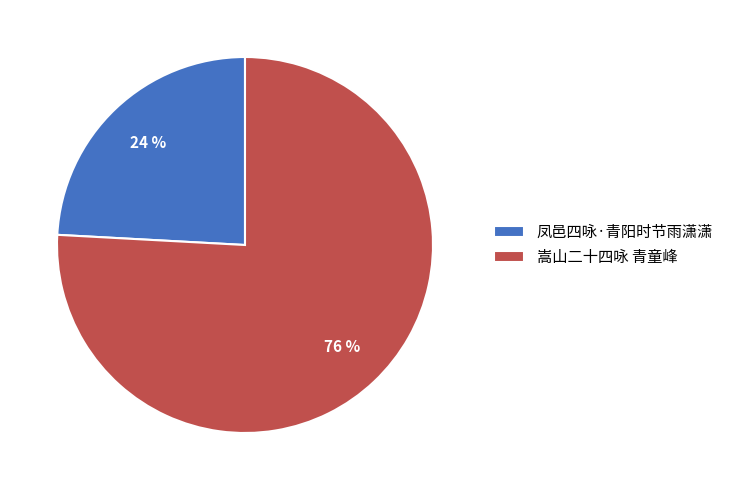

Which category has the smallest portion of the pie?

凤邑四咏·青阳时节雨潇潇